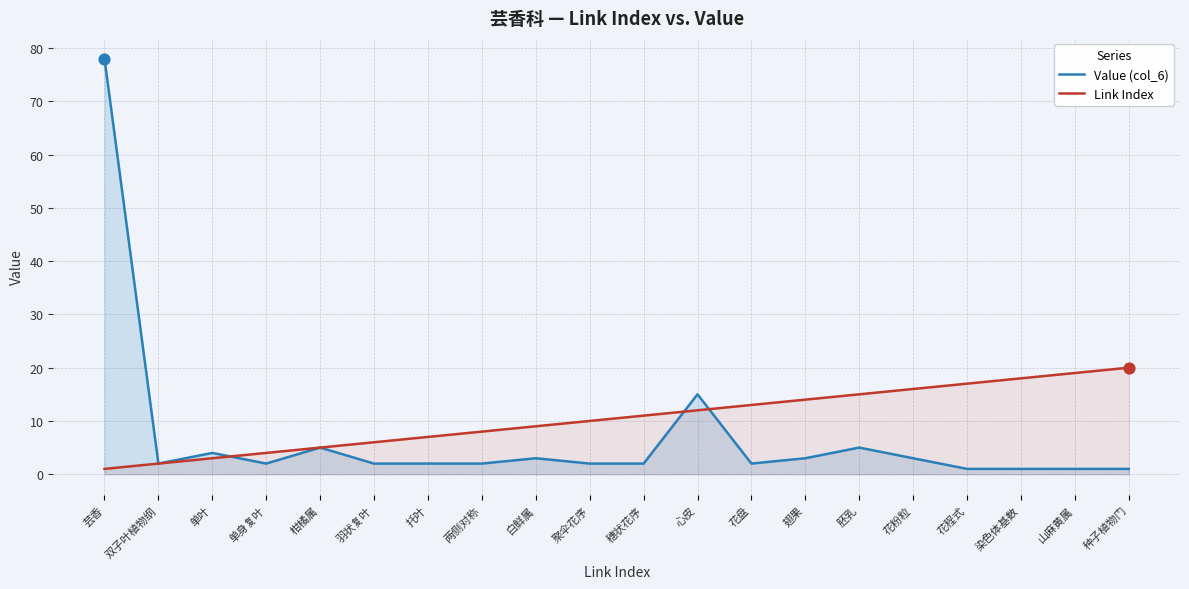

Is the value of Link Index at 聚伞花序 greater than the value of Value (col_6) at 双子叶植物纲?

Yes